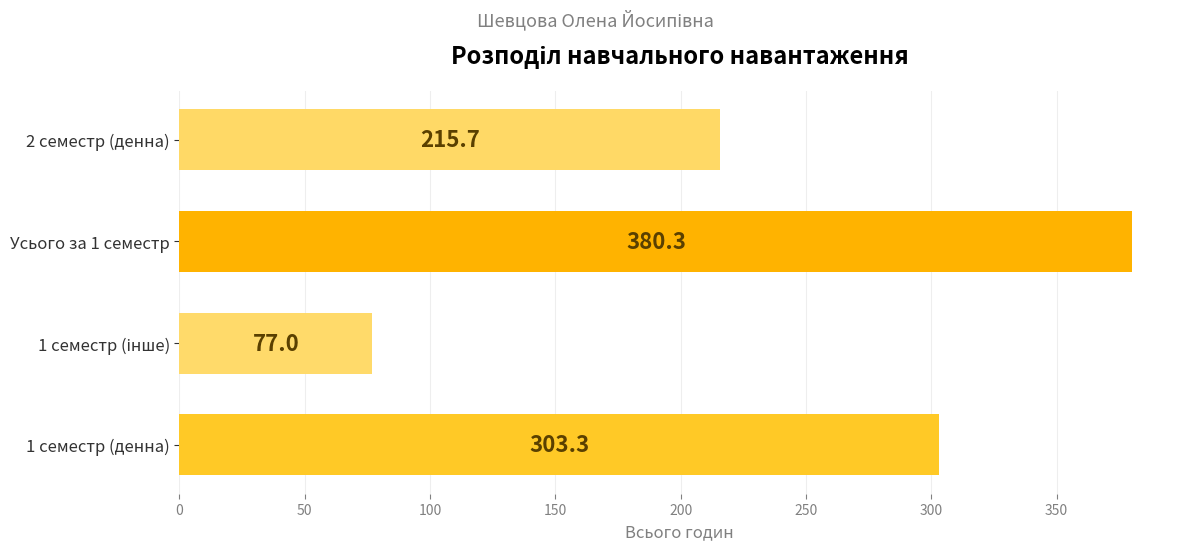

What is the change in value from Усього за 1 семестр to 2 семестр (денна)?

-164.6